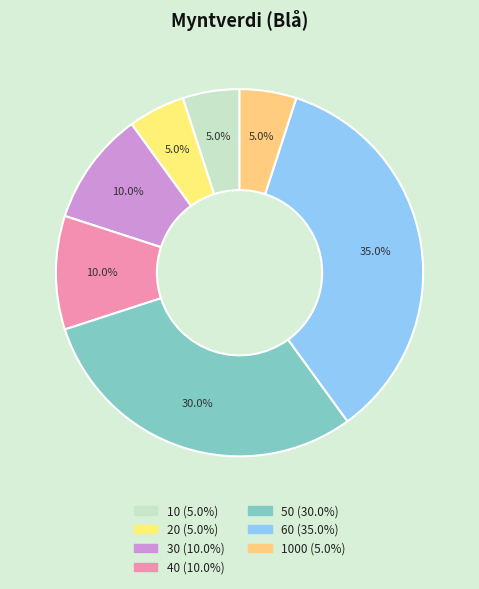

Count the number of slices in the pie.

7